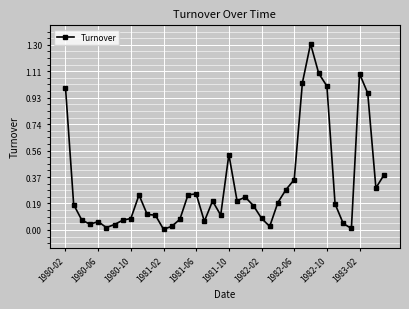

What is the maximum value shown in the chart?

1.3